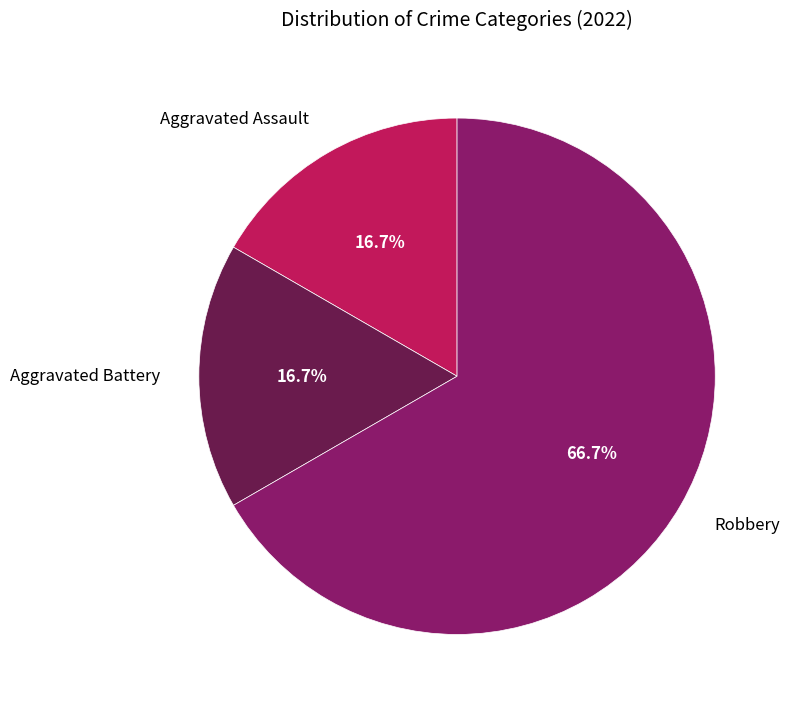

The Aggravated Battery slice represents 17% of the pie. True or false?

True